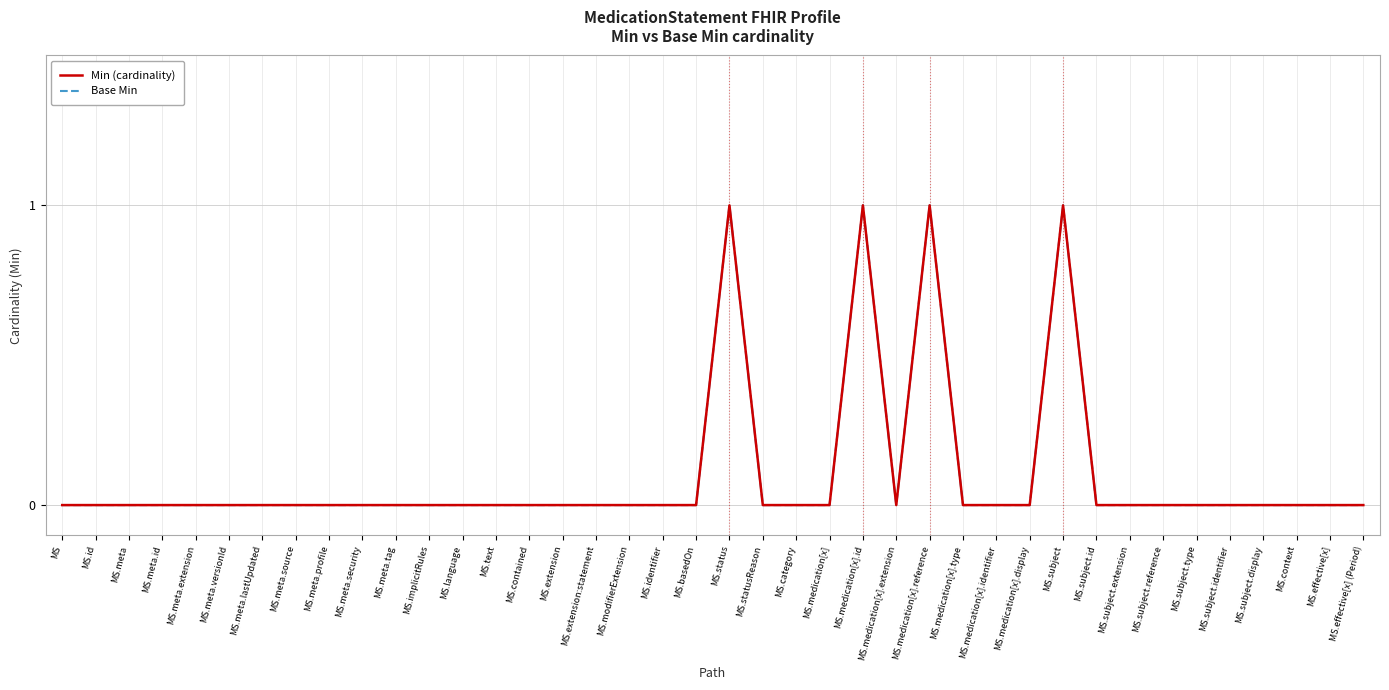

Does the chart have visible grid lines?

Yes